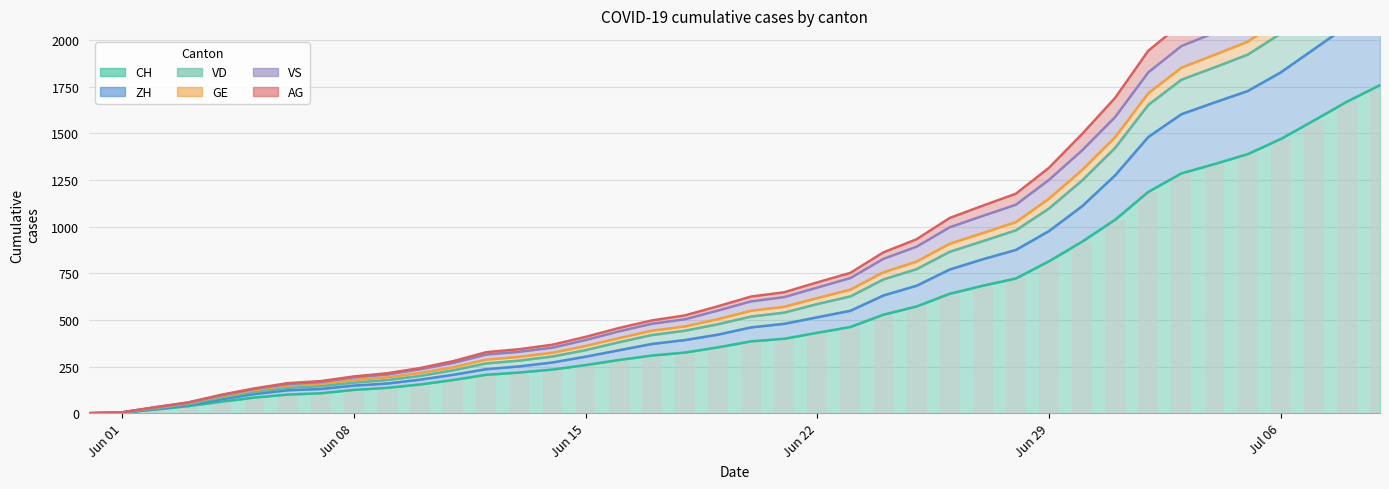

What is the highest value of the CH series?

1758